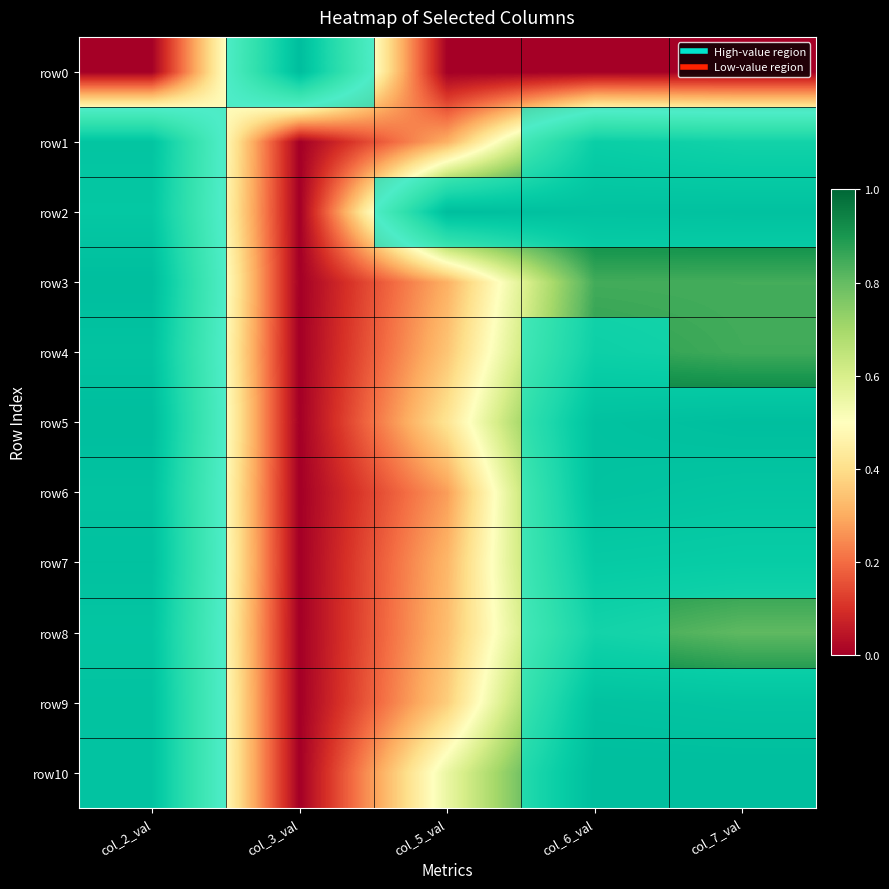

At which category is the sum across all series the highest?

col_2_val